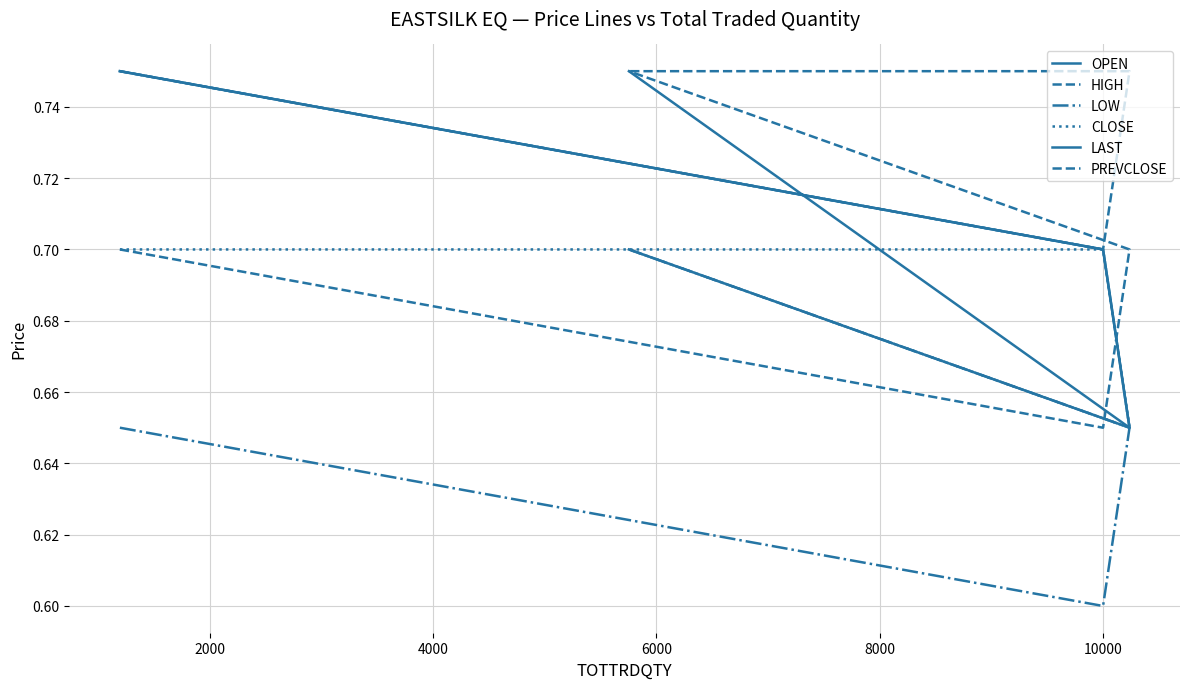

How many lines are shown in the chart?

6